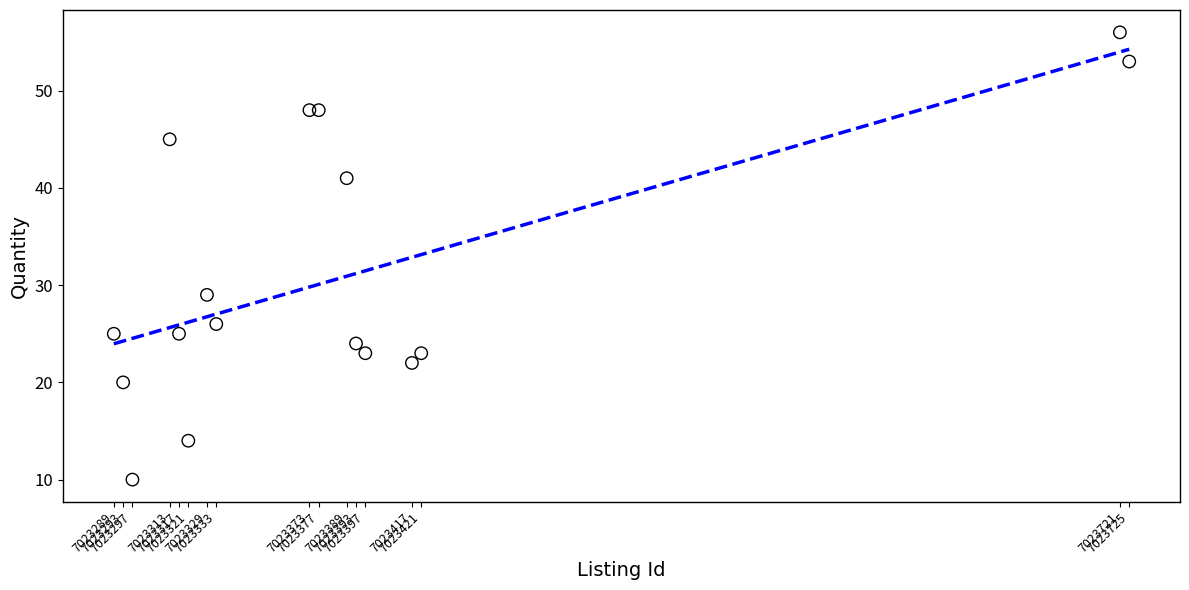

What Y value in the scatter plot is closest to 33?

29